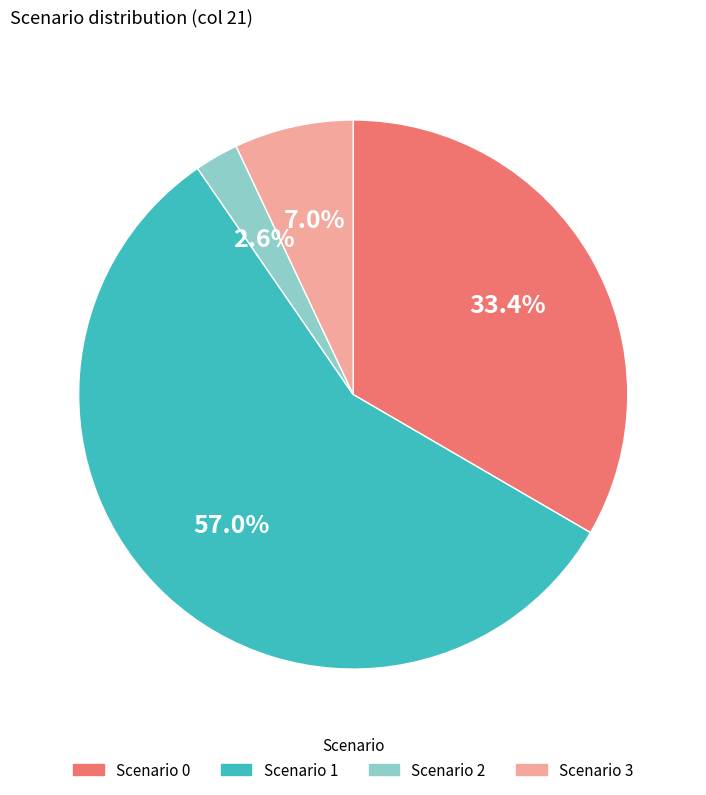

Does any single category account for the majority?

Yes